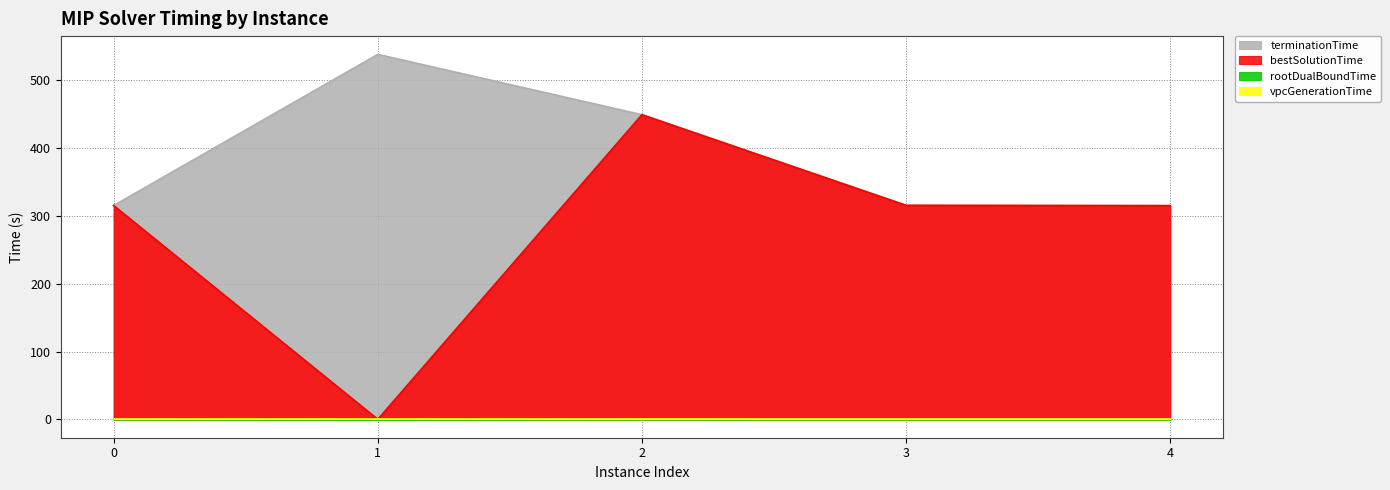

Which label corresponds to the largest value in the chart?

1